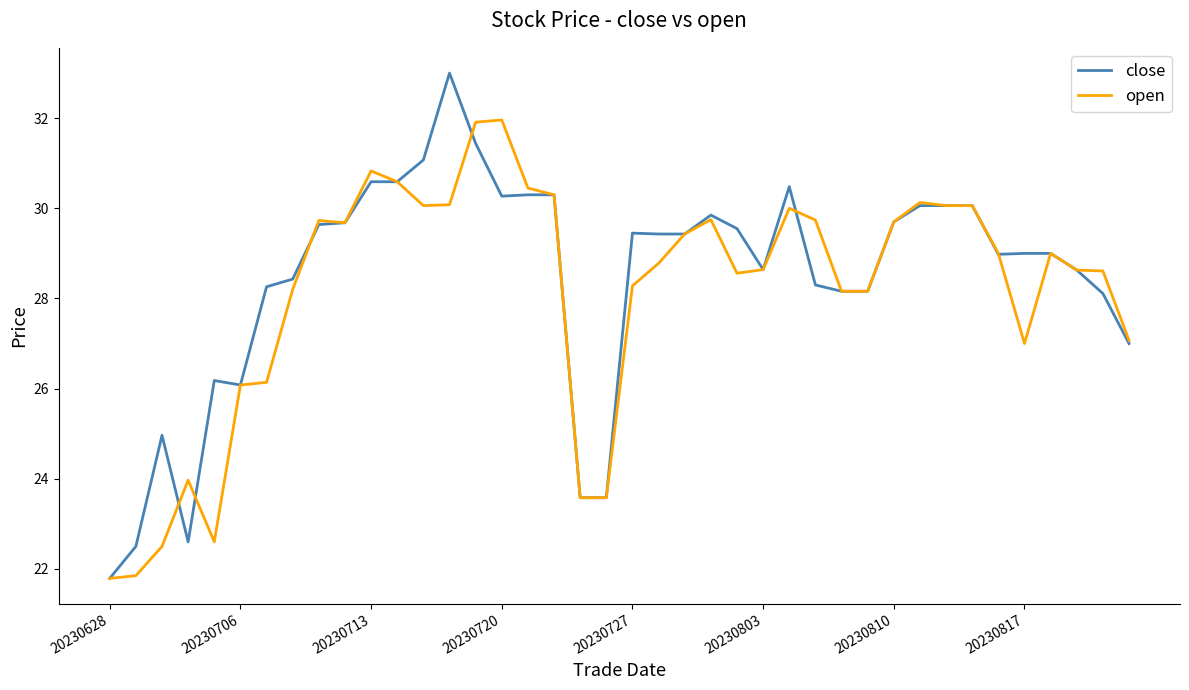

Which series has the widest spread of values?

close